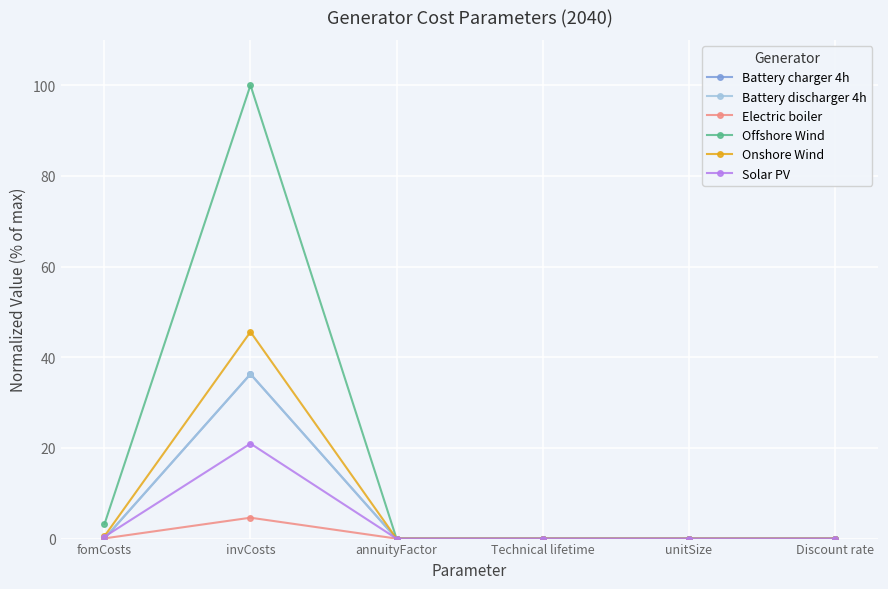

True or false: Offshore Wind has a value of 156.1 at invCosts.

False